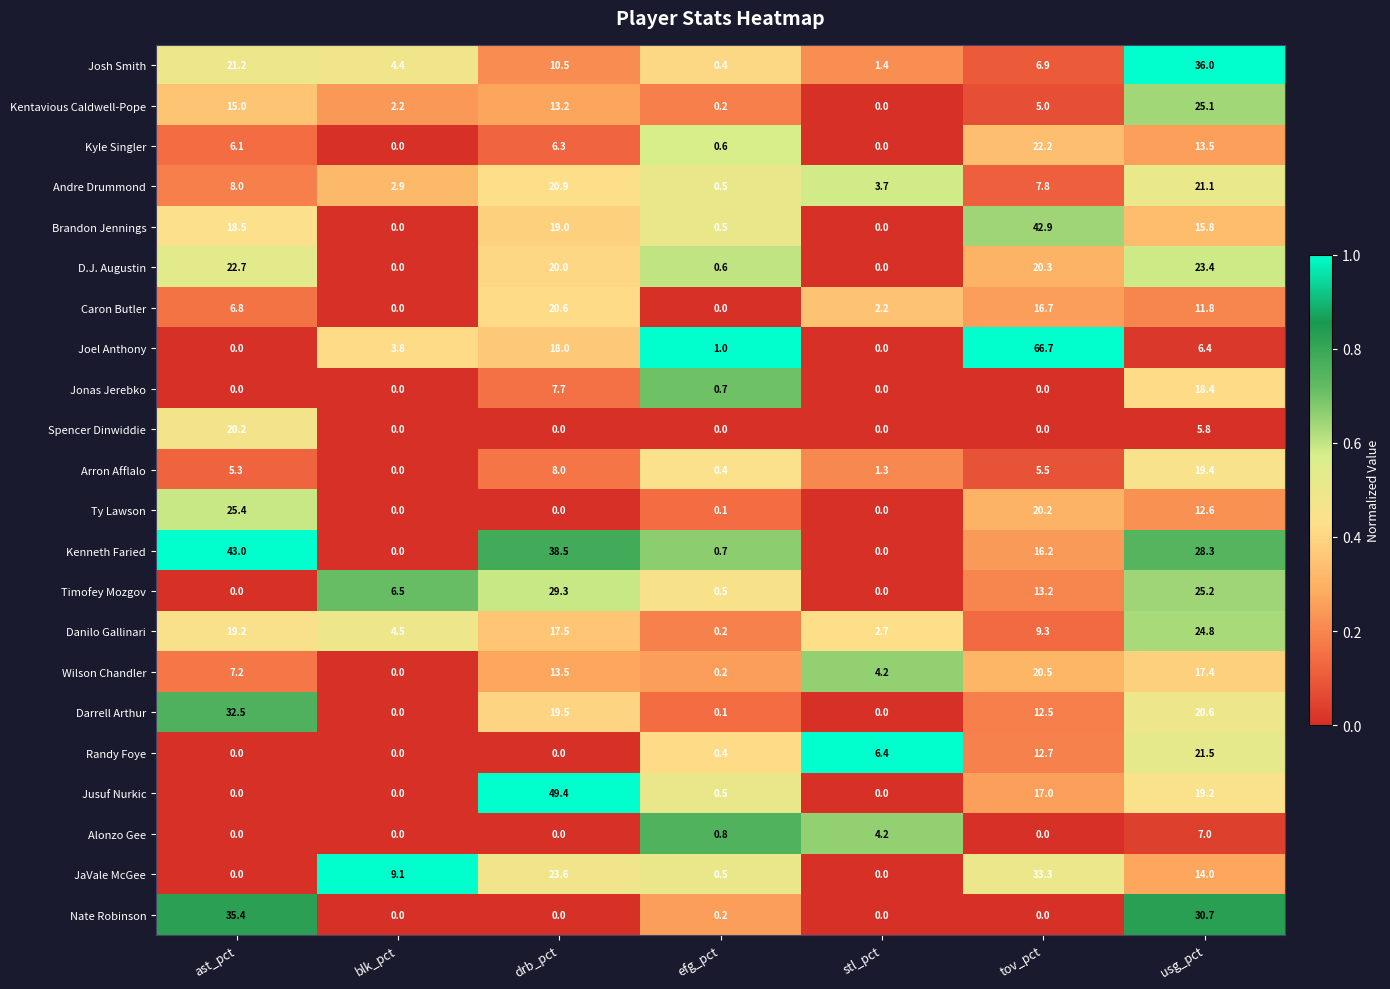

What is the sum of the Kenneth Faried values at stl_pct and efg_pct?

0.7